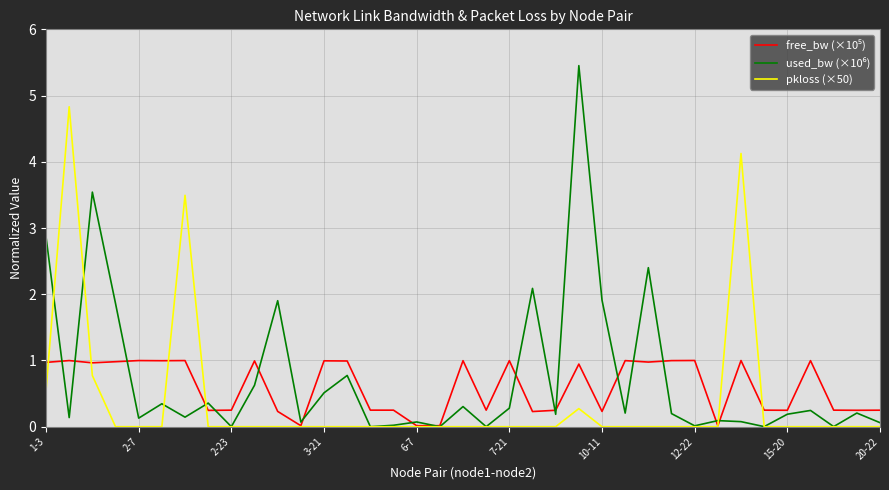

How many lines are shown in the chart?

3